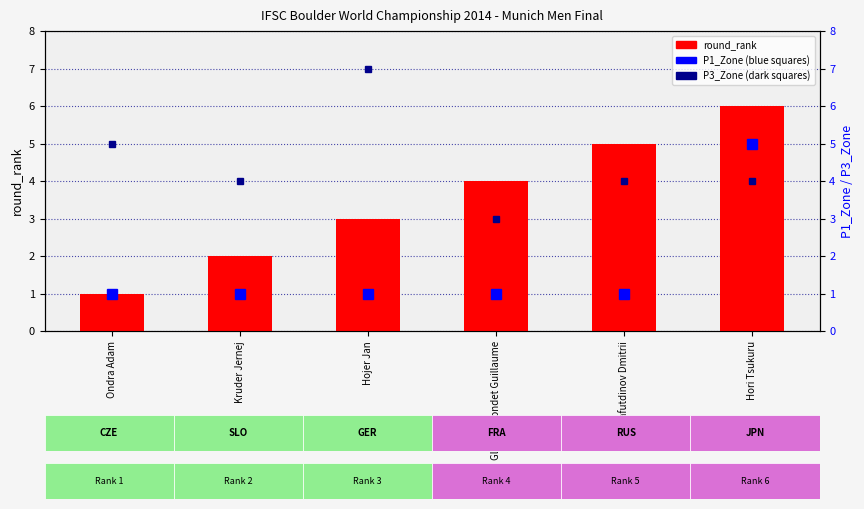

The value of round_rank at Glairon Mondet Guillaume is 4. True or false?

True